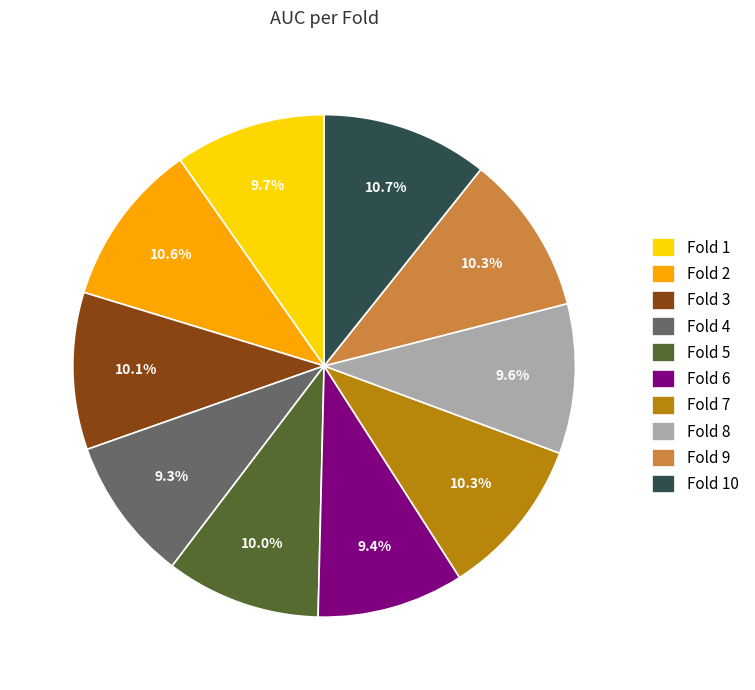

True or false: Fold 5 accounts for 20% of the total.

False